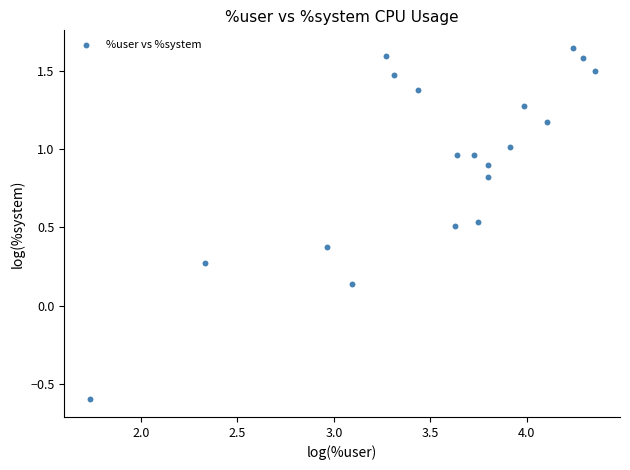

What is the range of Y values (max minus min)?

2.2